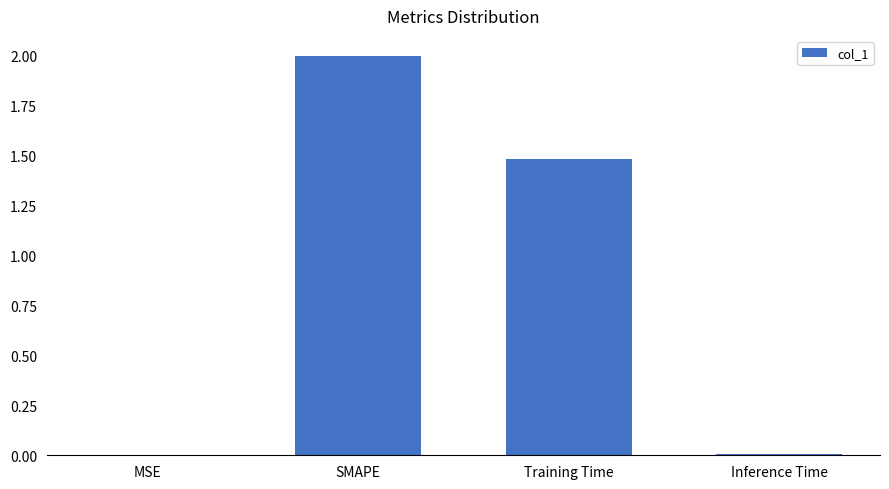

What is the average value?

0.9